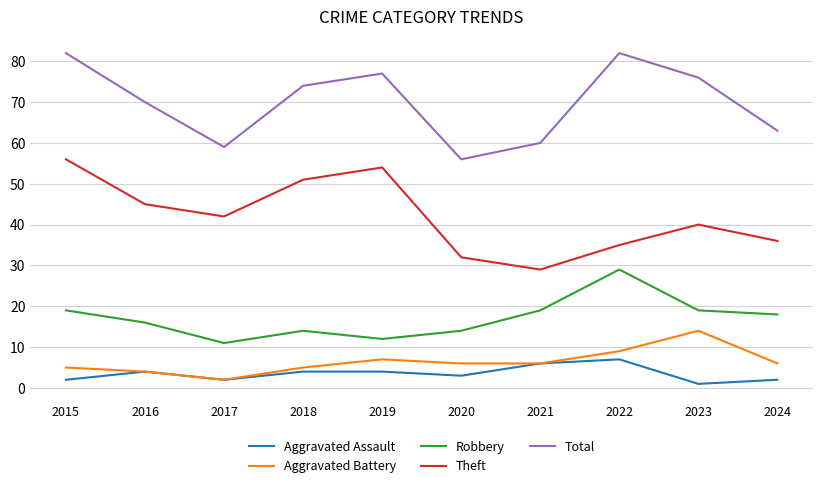

Is this an area chart (filled region under the line)?

No